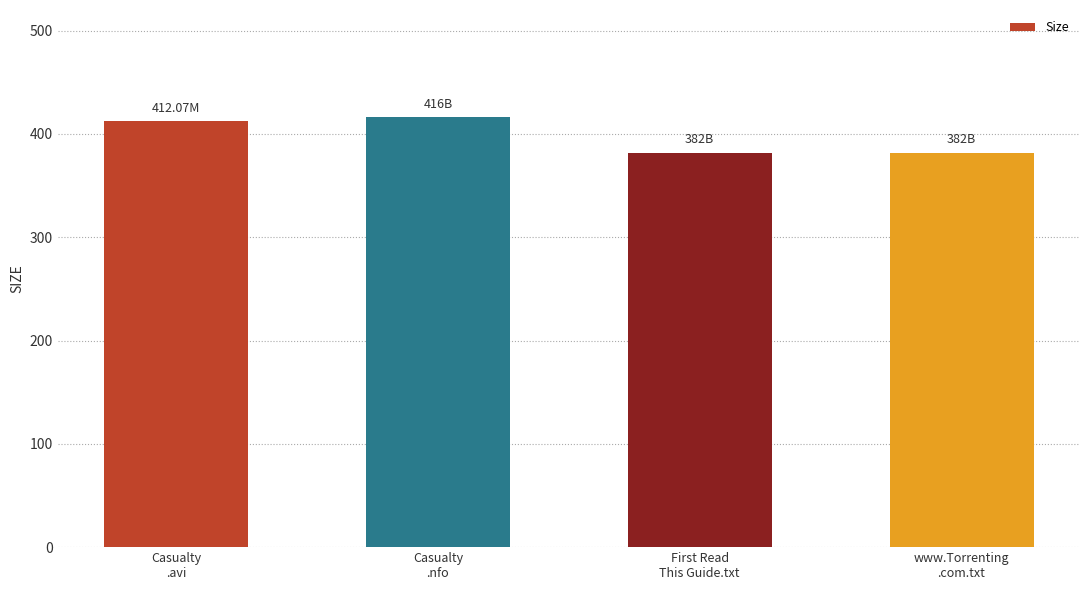

Reading left to right, transcribe all the data shown in this chart.

Casualty
.avi=412.1	Casualty
.nfo=416.0	First Read
This Guide.txt=382.0	www.Torrenting
.com.txt=382.0